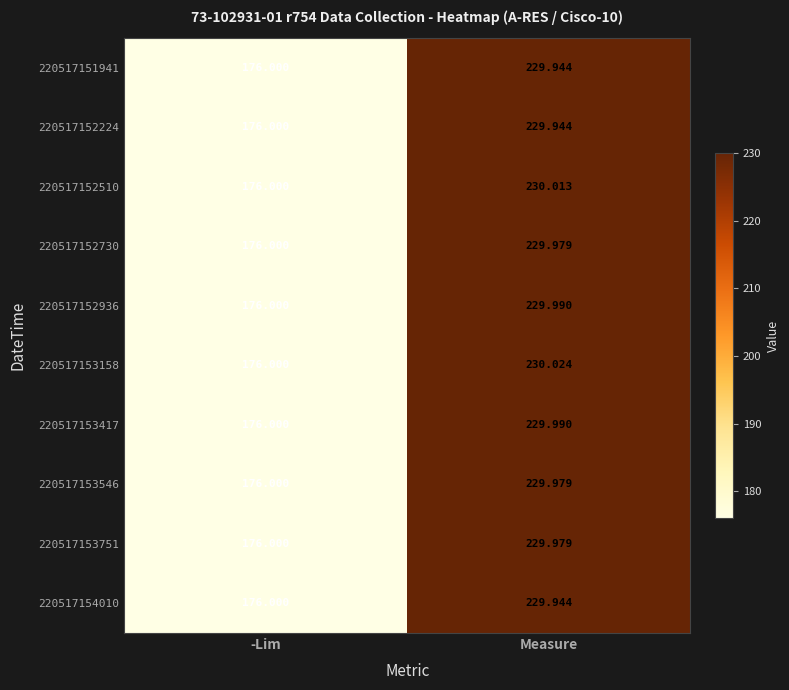

Which category has the highest value across all series?

Measure